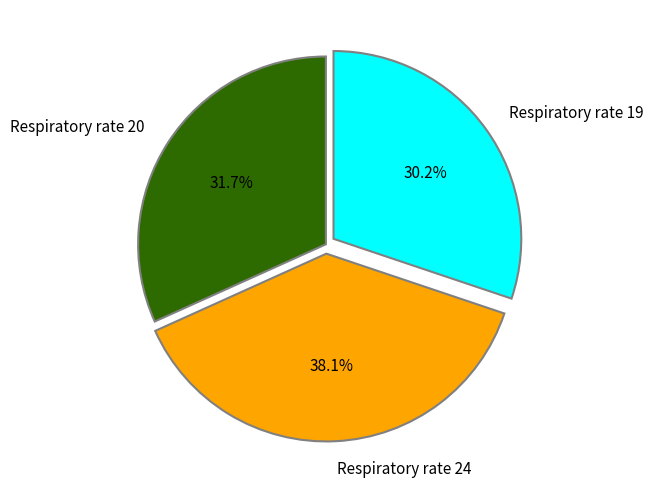

To the nearest percent, what is the average slice percentage?

33%